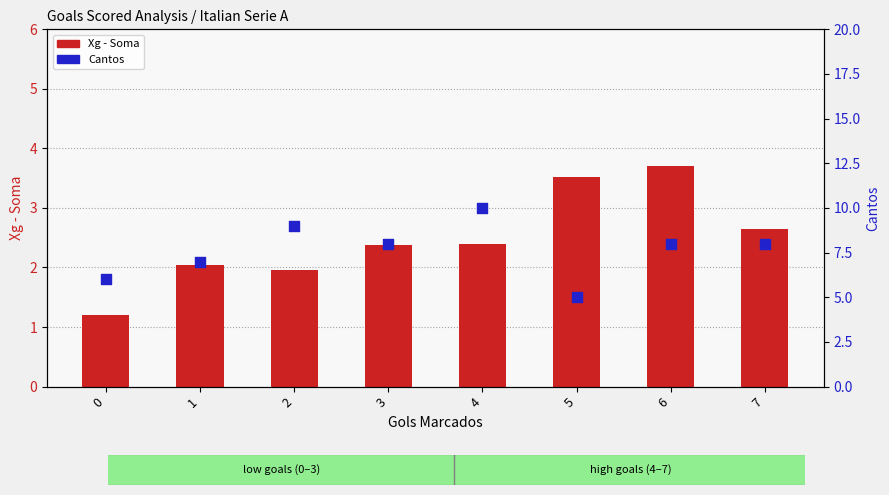

Which series contains the lowest Y value?

Xg - Soma